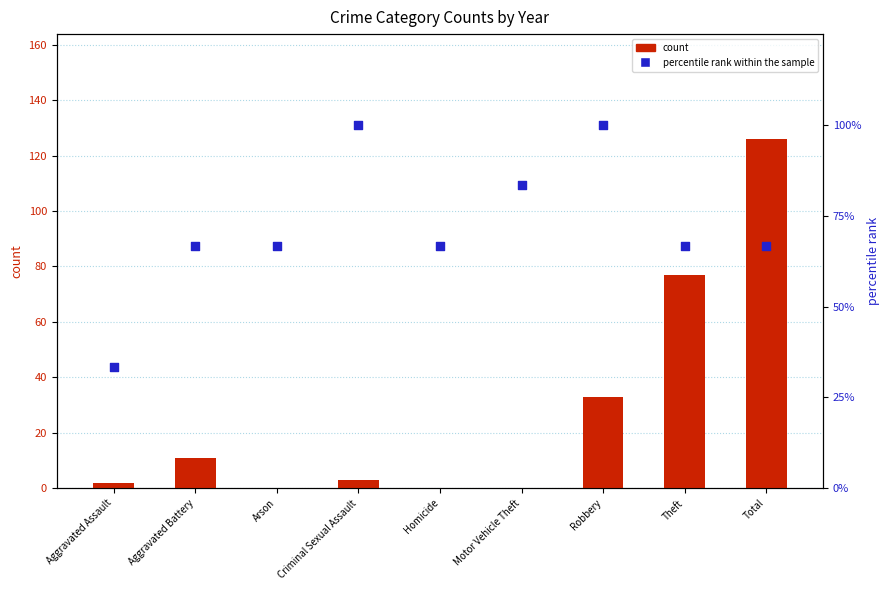

Is the value of percentile rank within the sample at Aggravated Assault greater than the value of count at Theft?

No